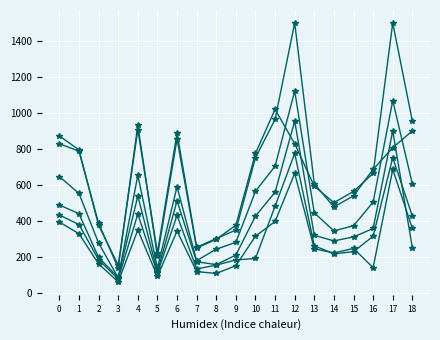

What is the total value across all series at 5?

882